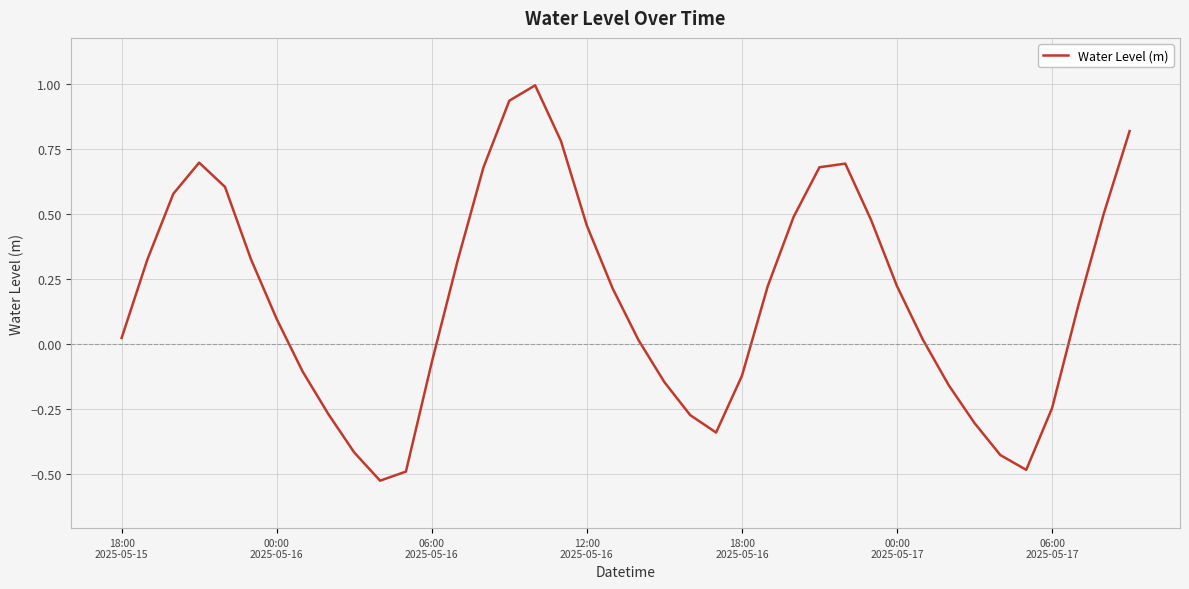

What is the greatest value displayed?

1.0